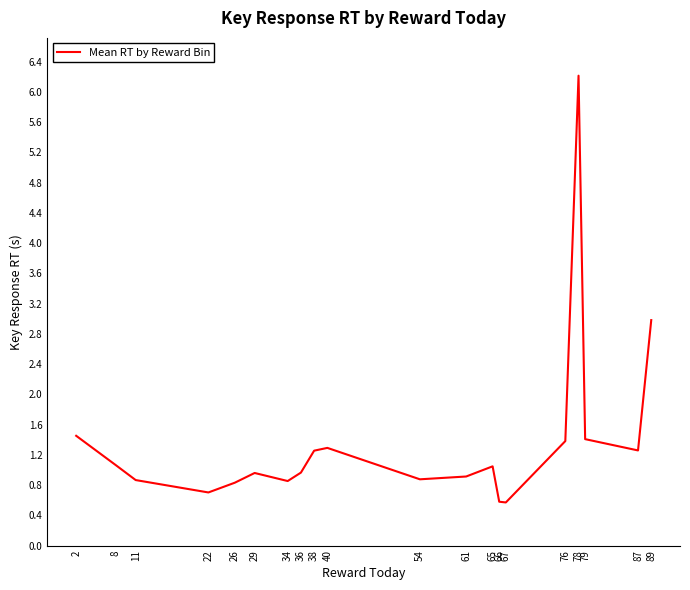

The value at 79 is 2.0. True or false?

False